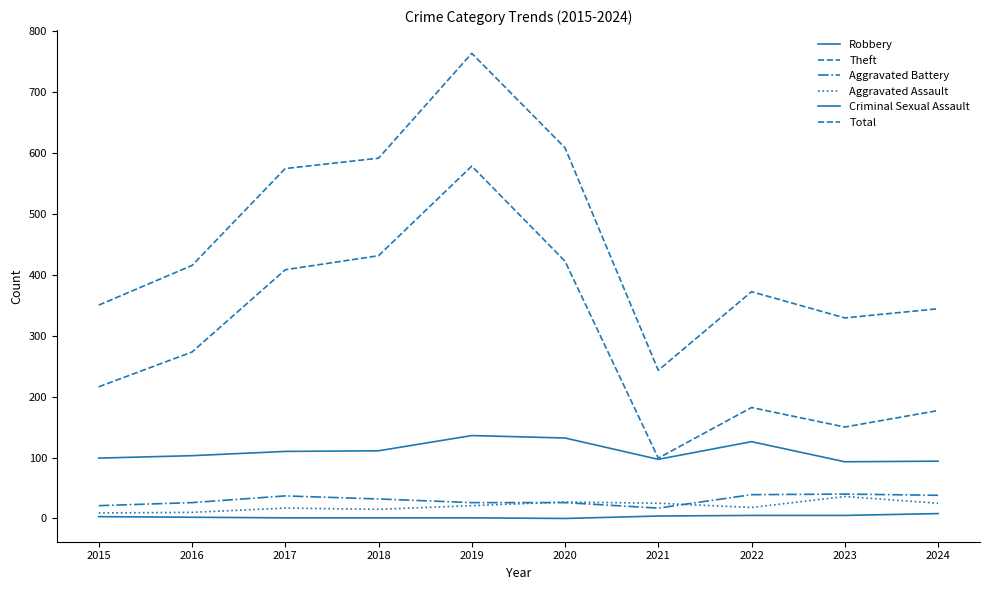

Is this an area chart (filled region under the line)?

No